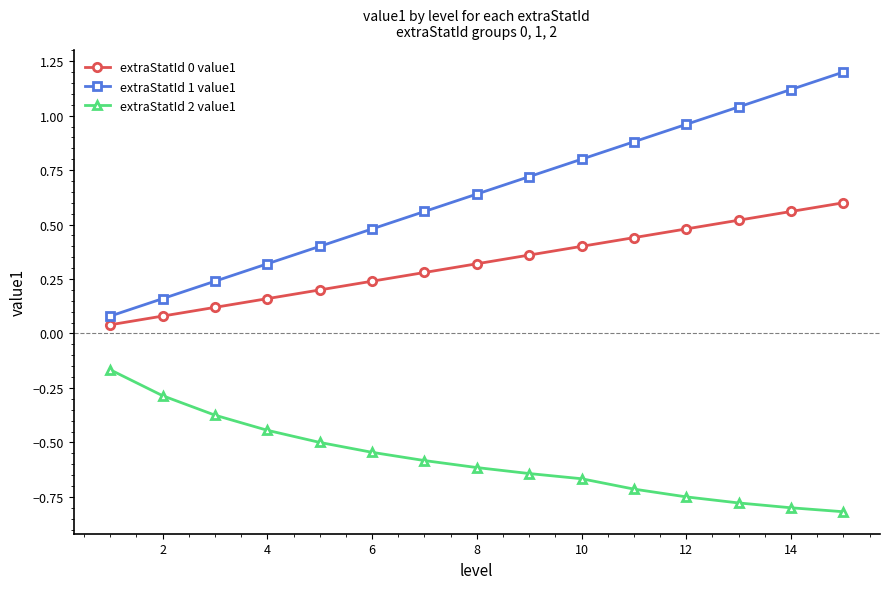

Does the chart display data point markers on the line(s)?

Yes